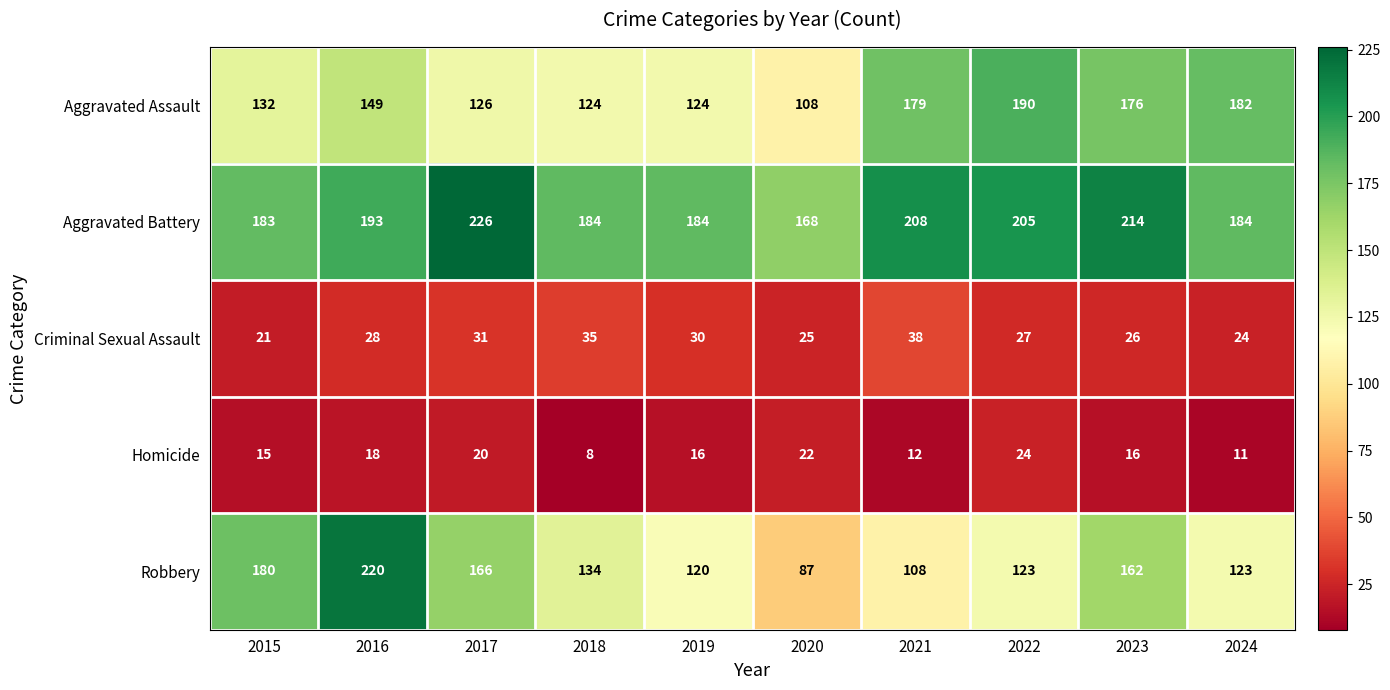

Which series changed the most between 2015 and 2020?

Robbery